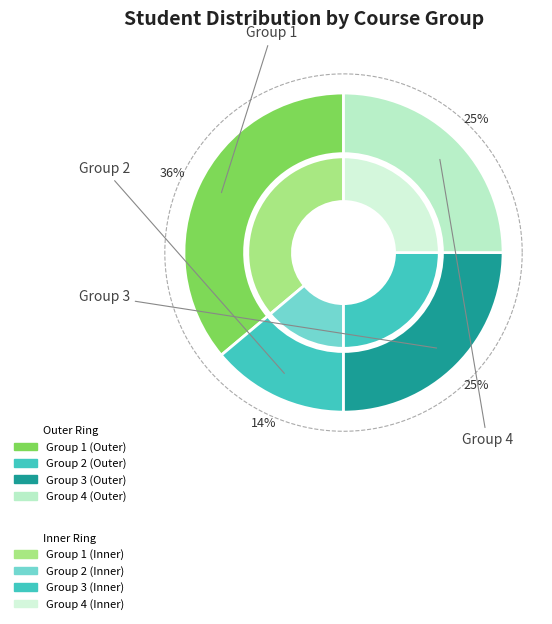

Which slice is the smallest?

Group 2